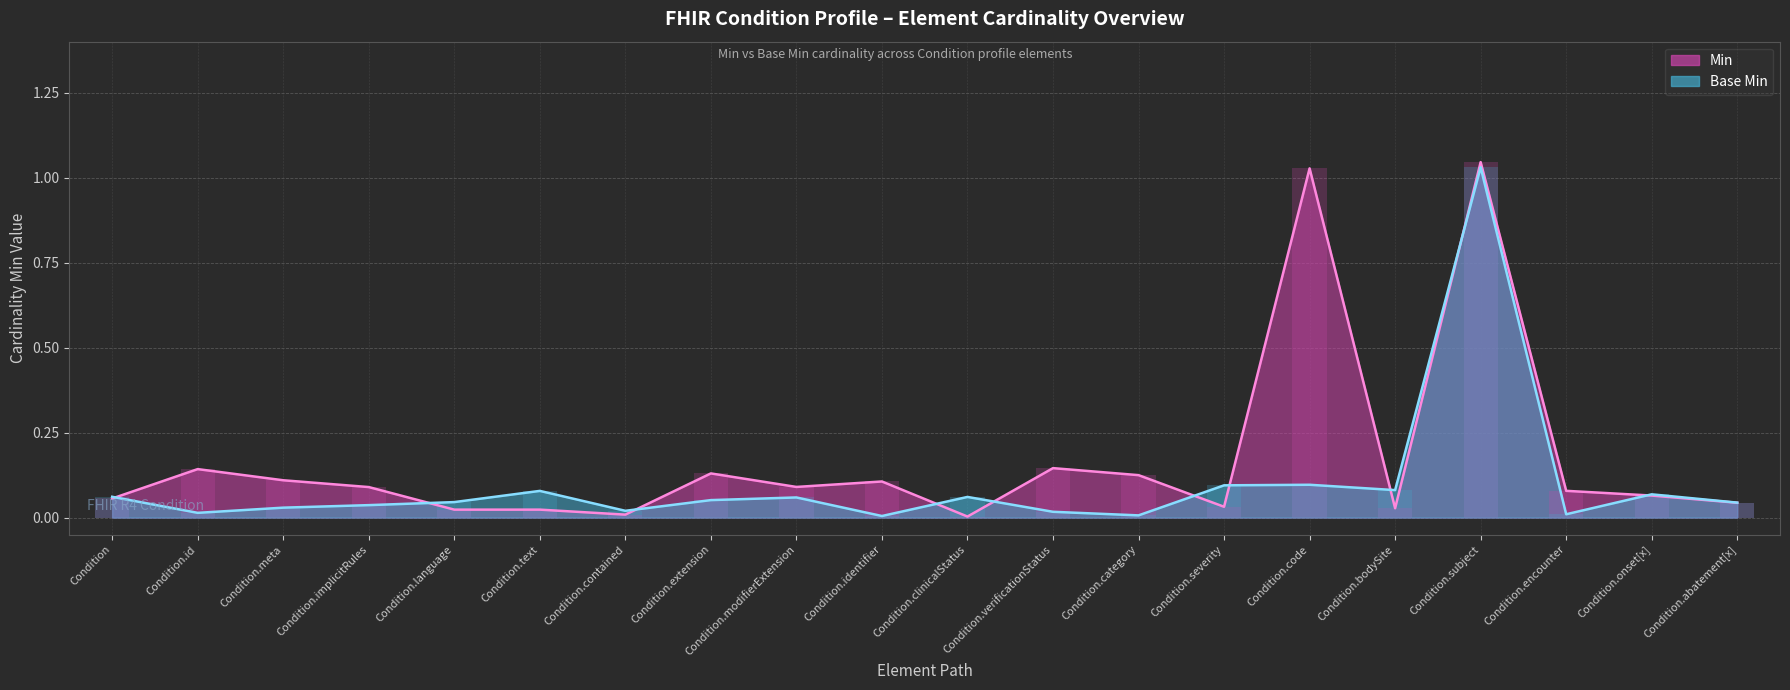

The Base Min series shows 0.0 at Condition.abatement[x]. True or false?

False